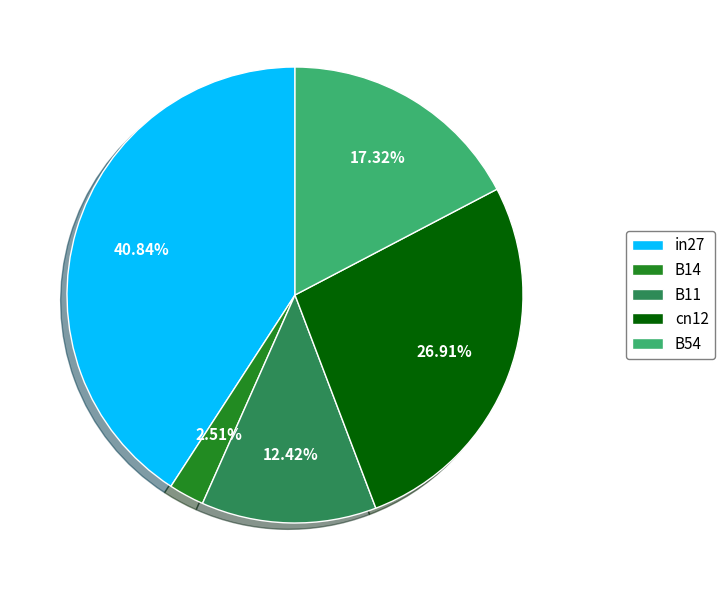

Which has a higher value, cn12 or B14?

cn12